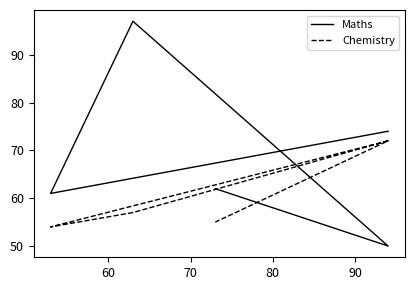

What is the total value across all series at 60?

115